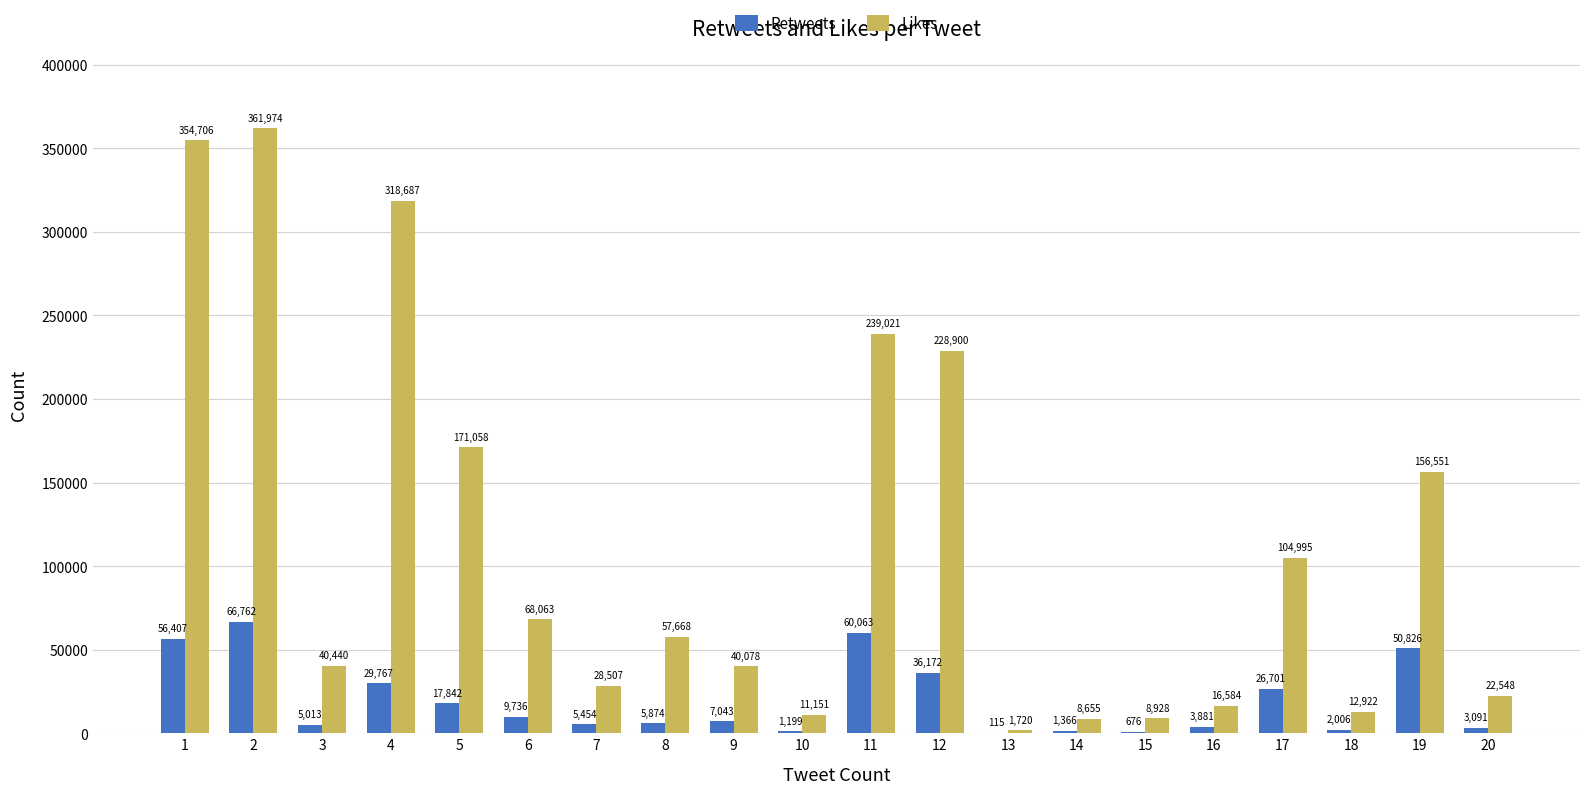

What is the average value of the Retweets series?

19500